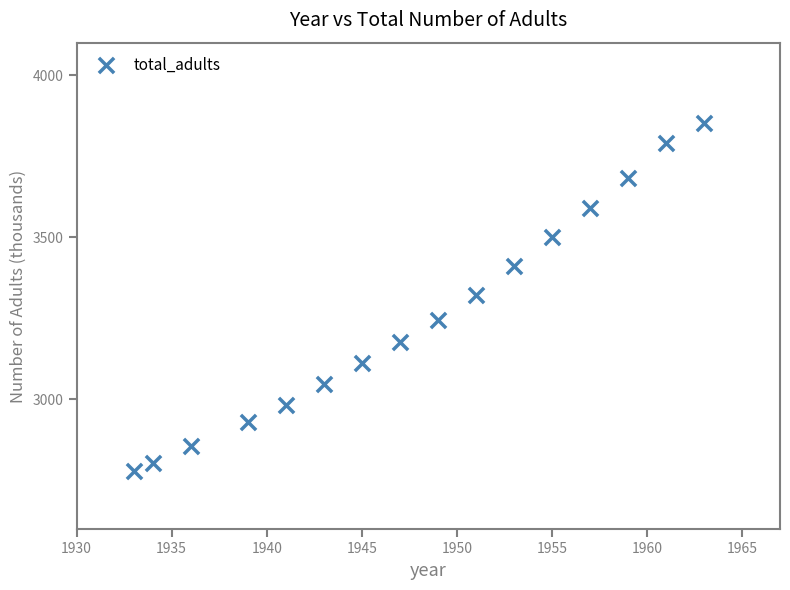

What is the range of Y values (max minus min)?

1071.8